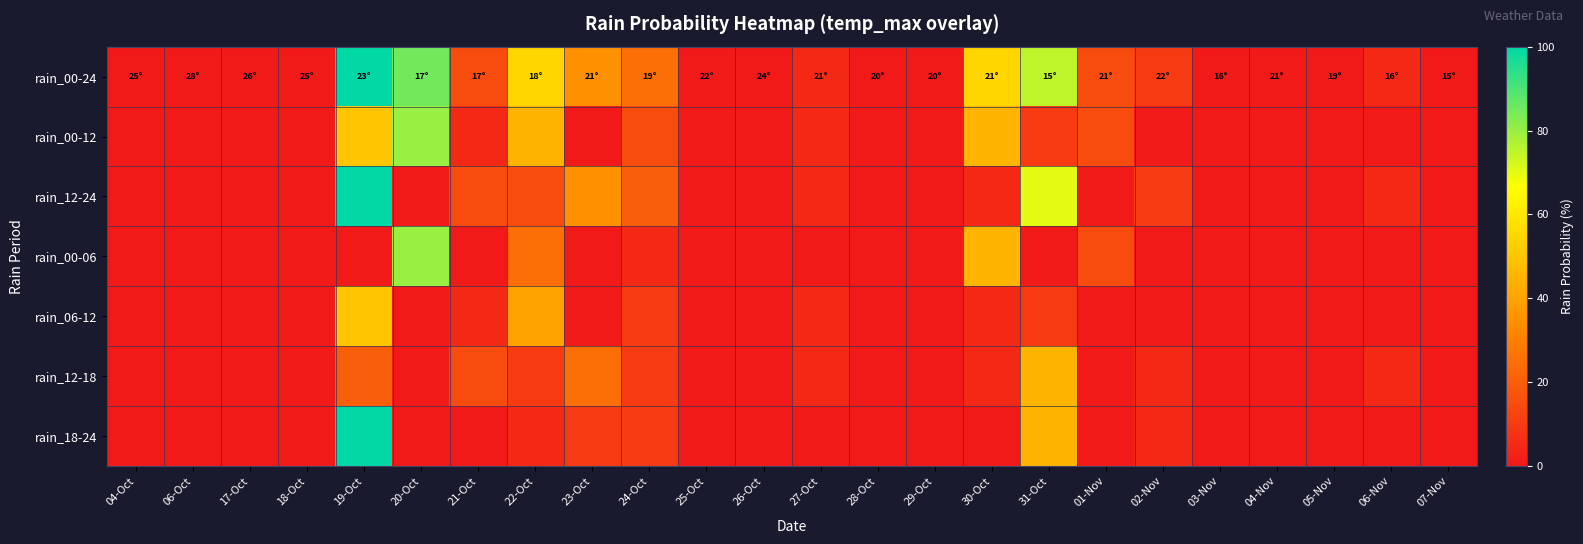

At how many categories does at least one series exceed 45?

5